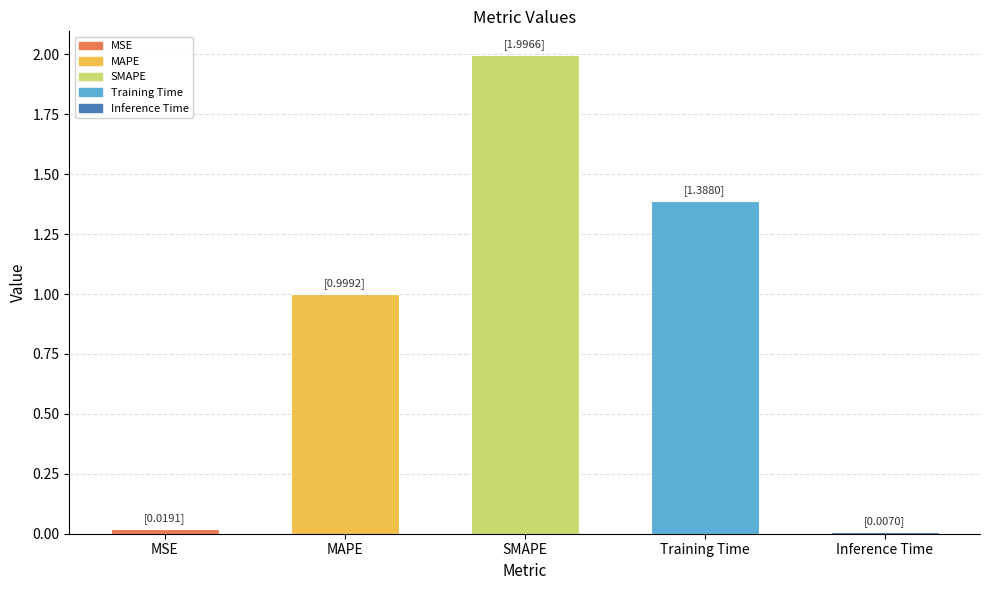

What is the sum of the values at Inference Time and Training Time?

1.4